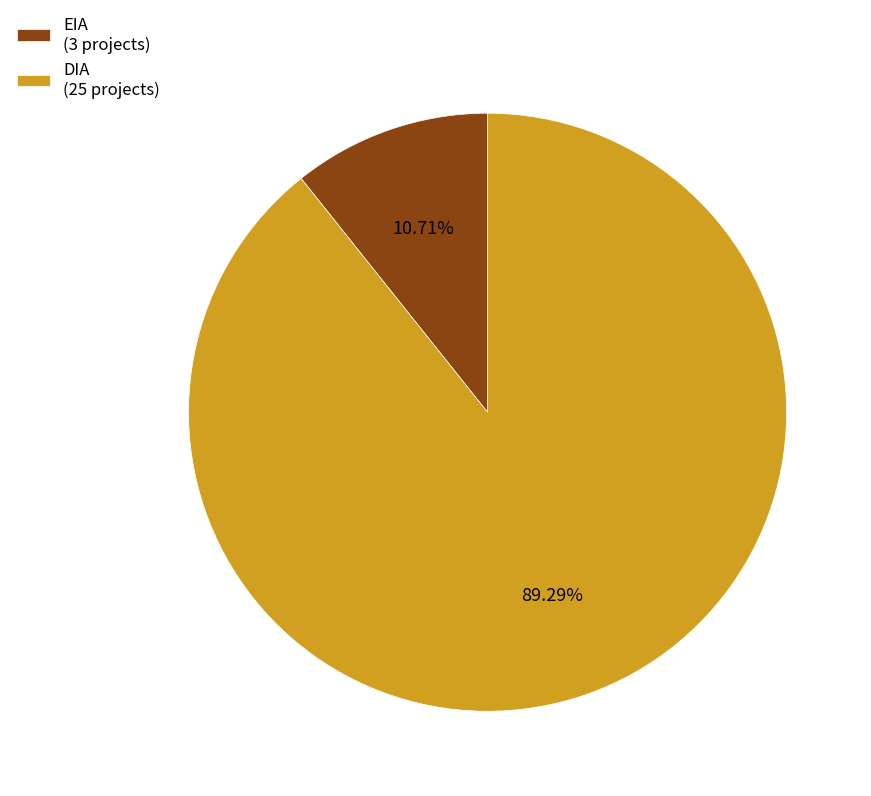

What is the total percentage of DIA and EIA?

100.0%